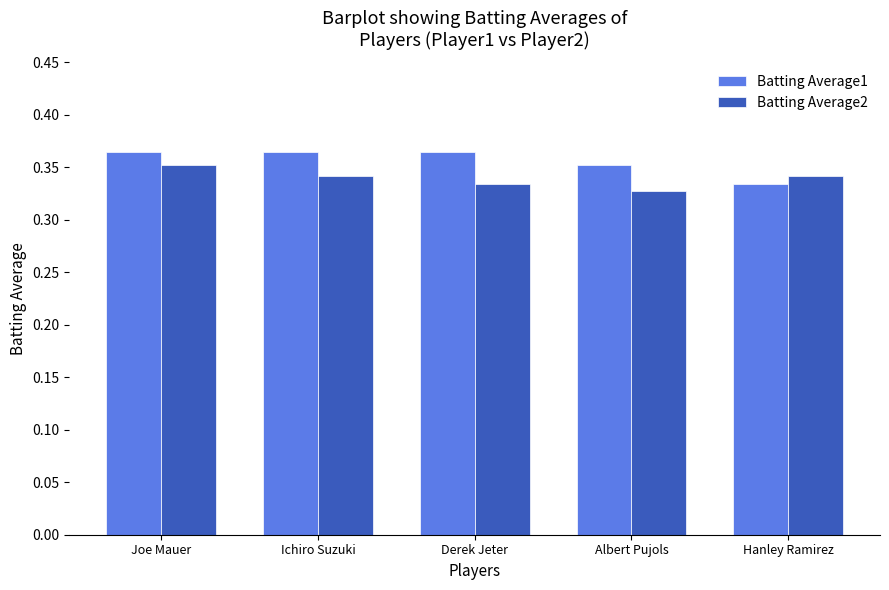

Rank the series by their average value, from highest to lowest.

Batting Average1, Batting Average2